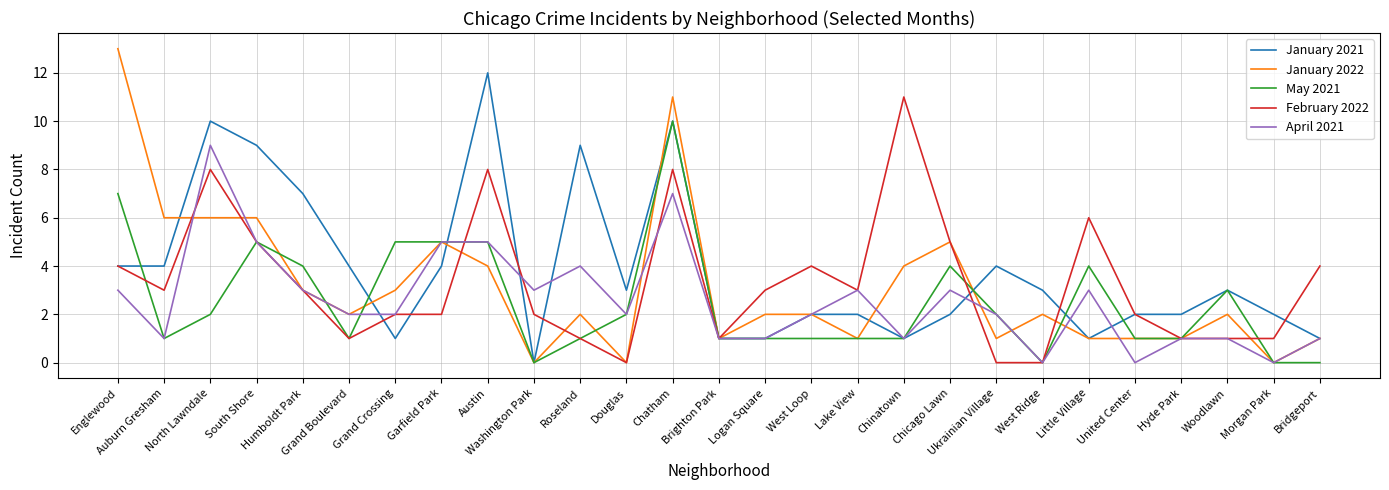

What position from the right is Chatham?

15